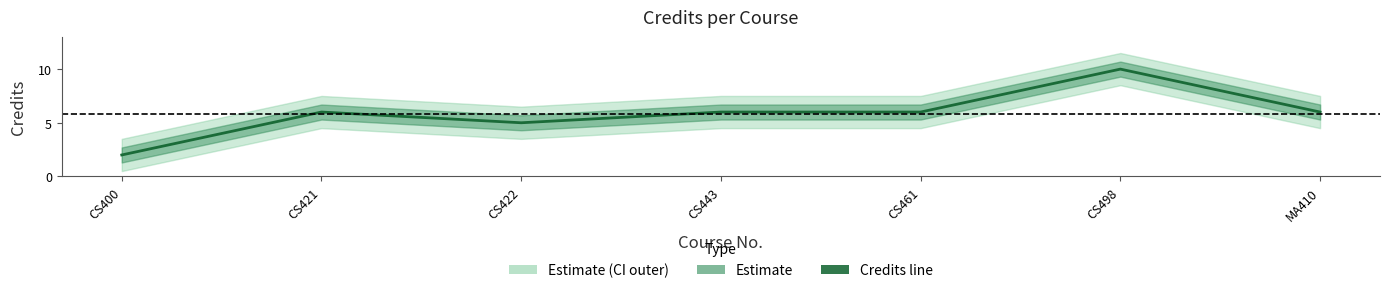

Approximately how many times larger is the value at MA410 compared to CS422?

1.2